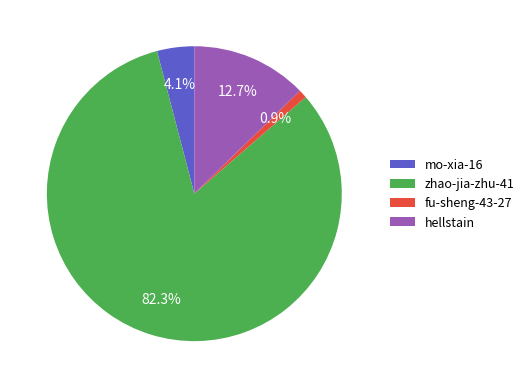

The hellstain slice represents 3% of the pie. True or false?

False